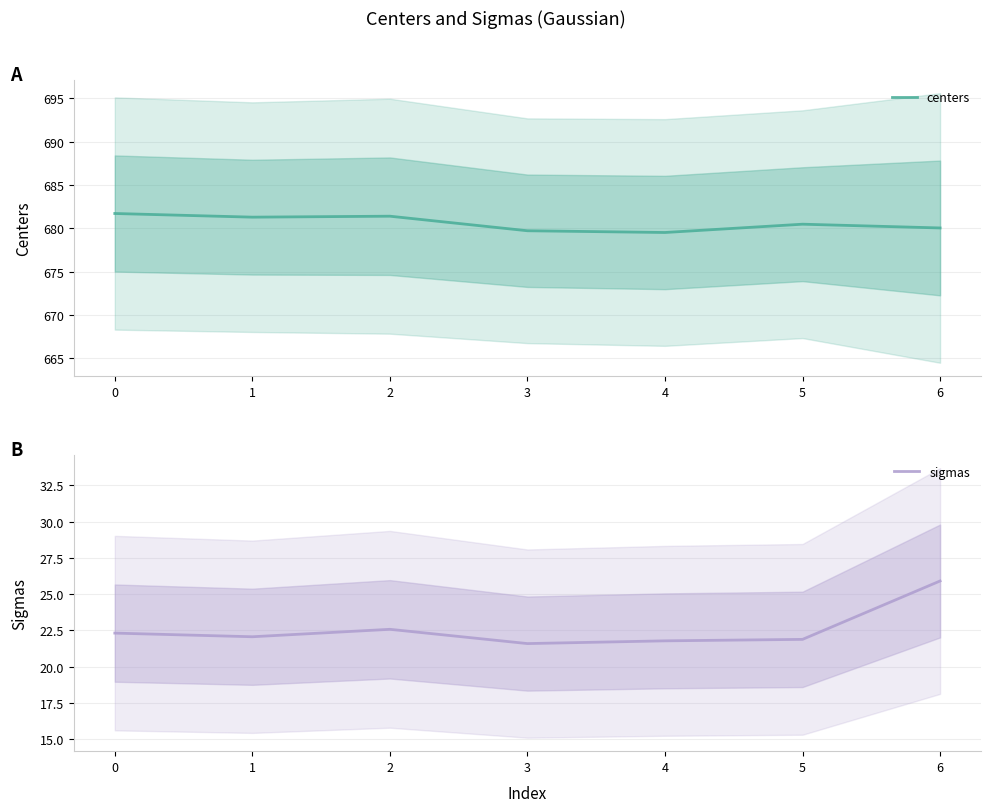

At which label does sigmas reach its minimum?

3